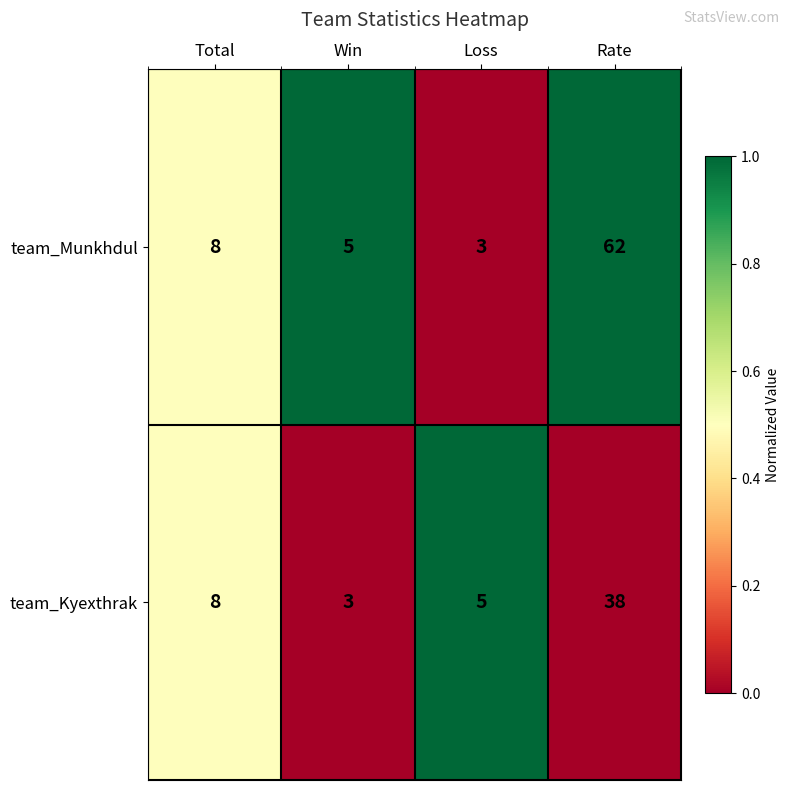

The team_Munkhdul series shows 3 at Win. True or false?

False